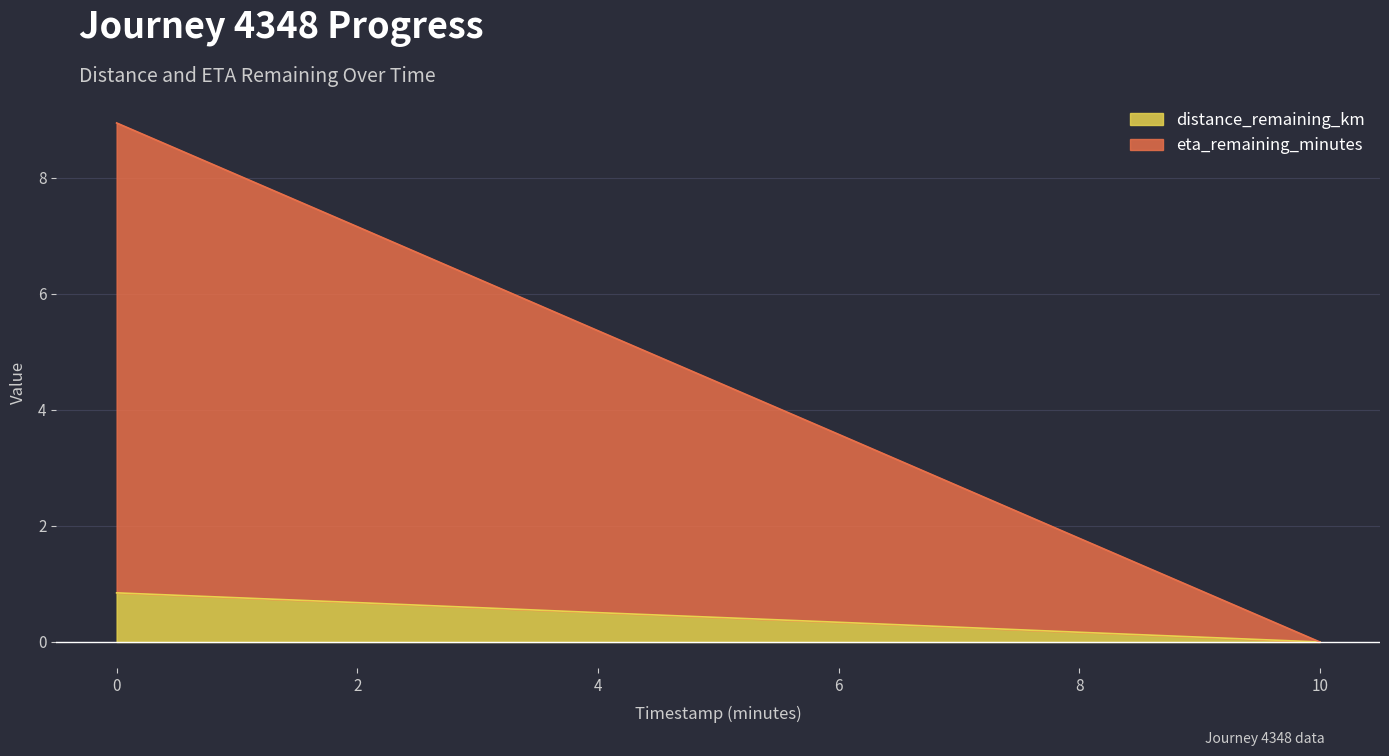

Which series has the widest spread of values?

eta_remaining_minutes